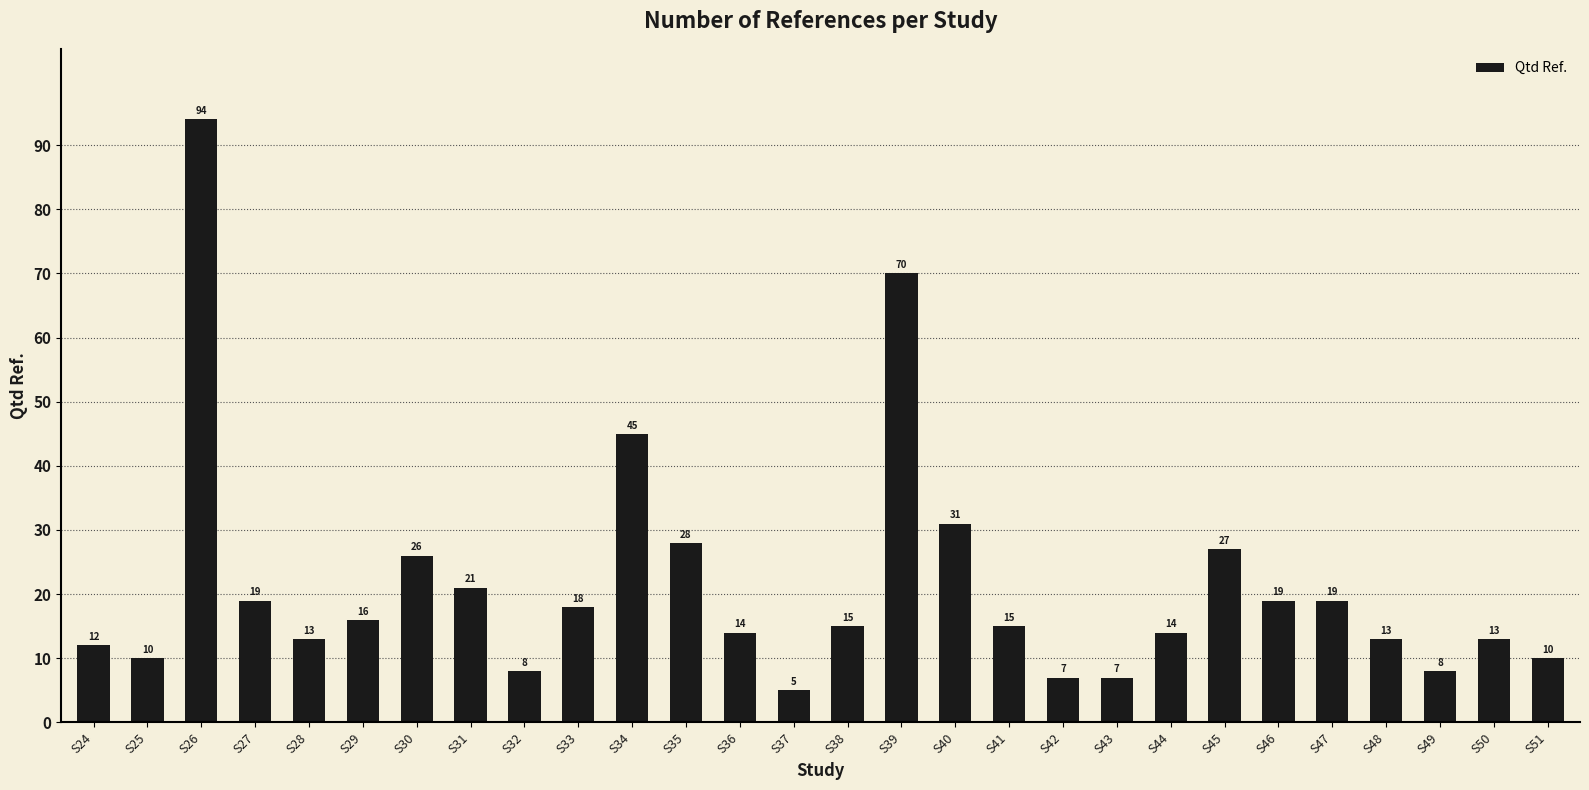

What is the value of the 13th bar from the left?

14